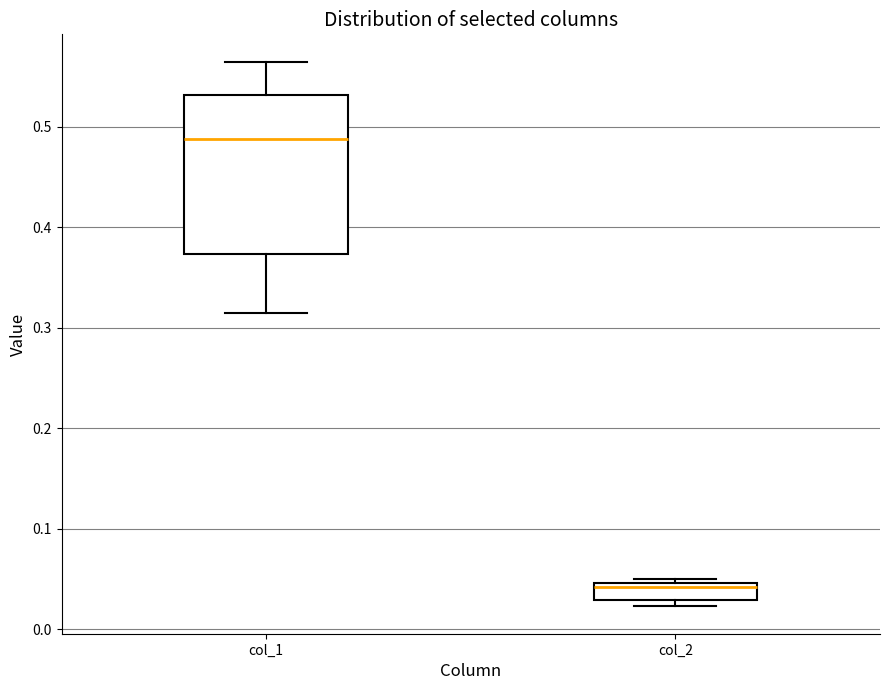

Which box is the tallest, from its lower edge to its upper edge?

col_1